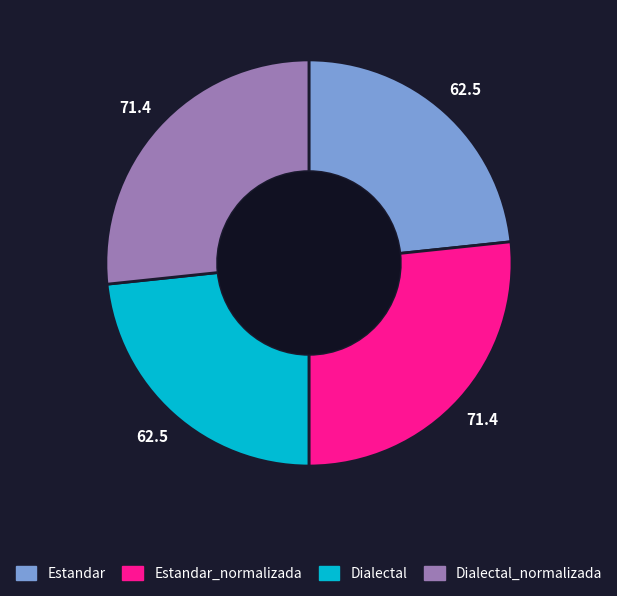

Is there a majority slice in this chart?

No